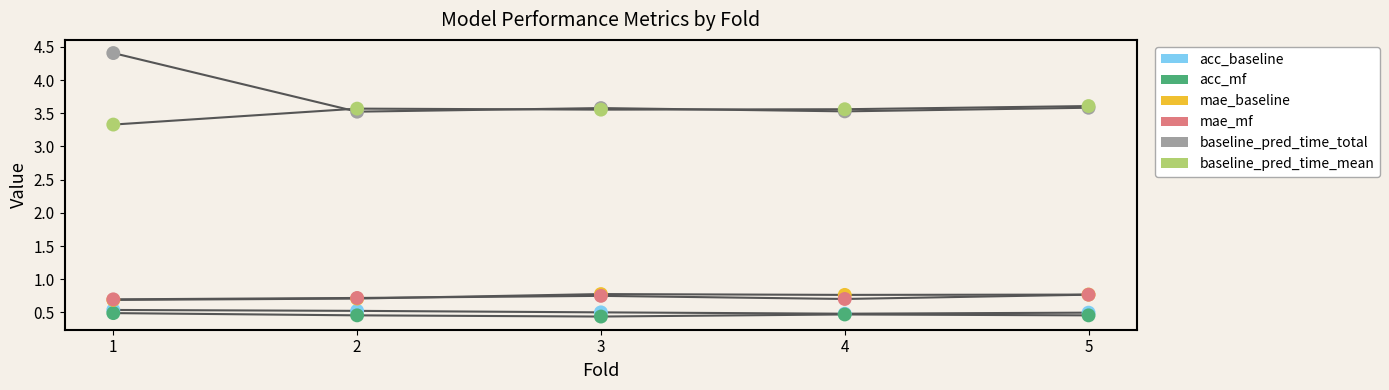

How many lines are shown in the chart?

6